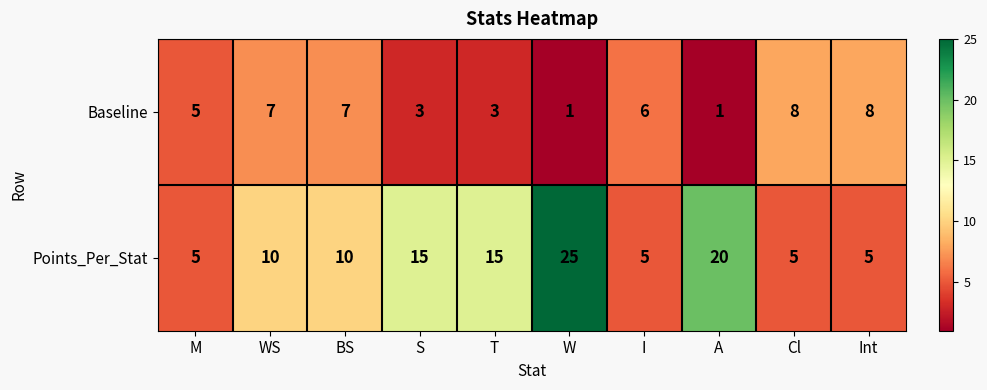

True or false: Points_Per_Stat has a value of 7 at Int.

False